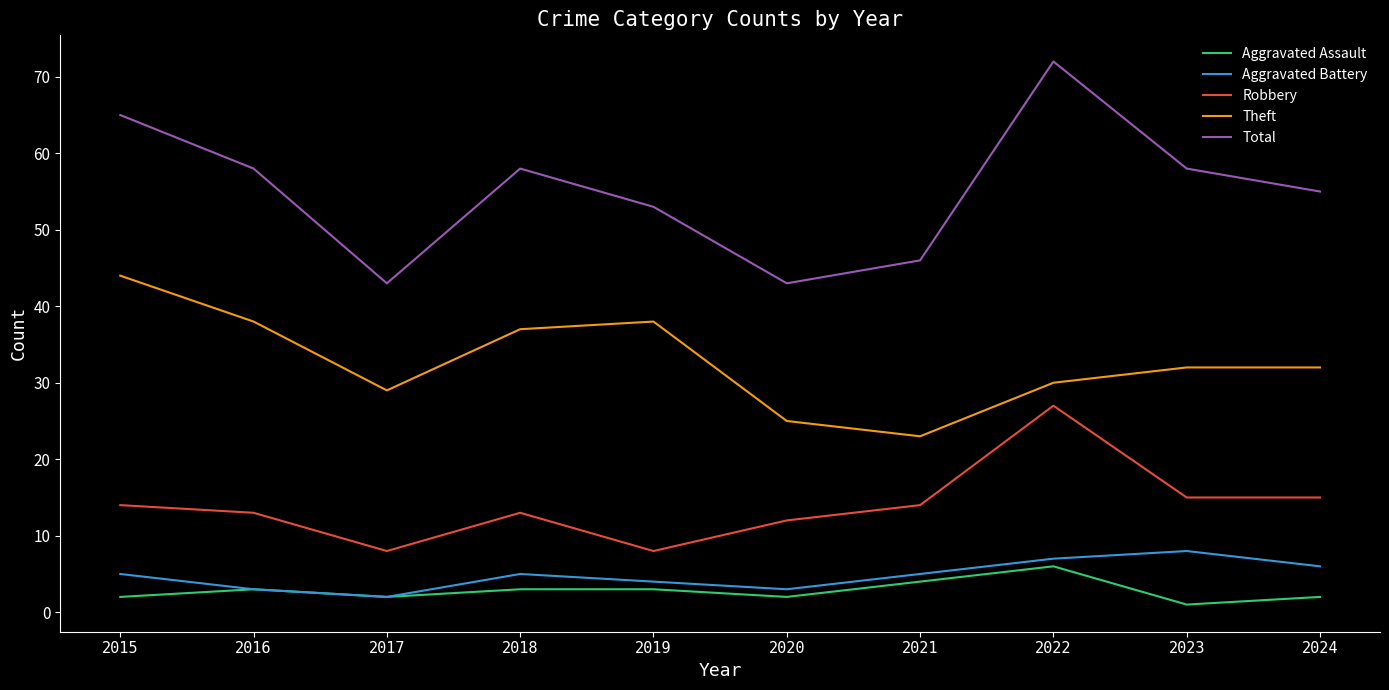

What is the difference between the maximum and minimum values in the Robbery series?

19